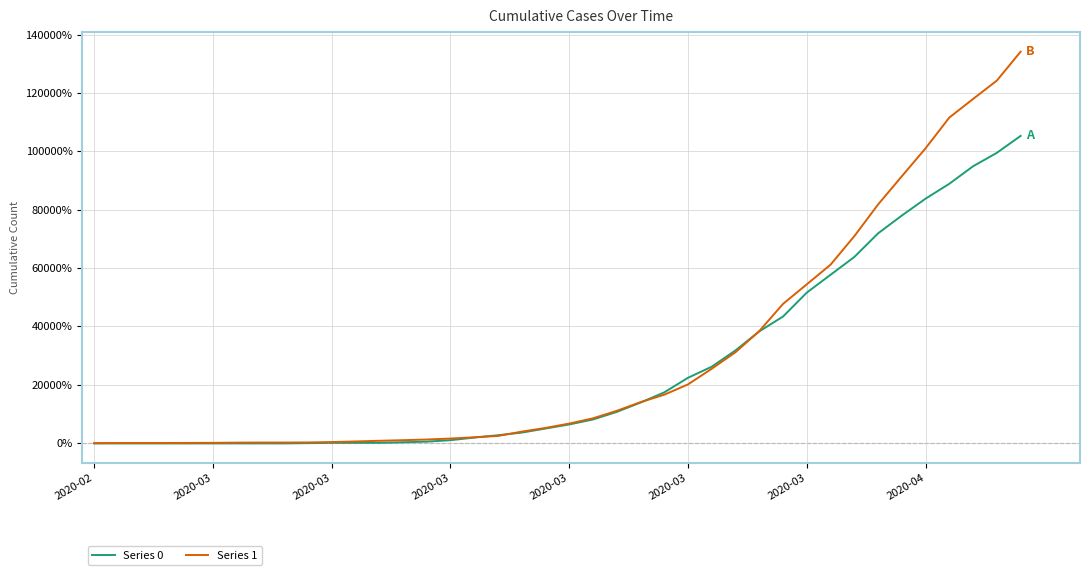

Which series has the largest range (max minus min)?

Series 1